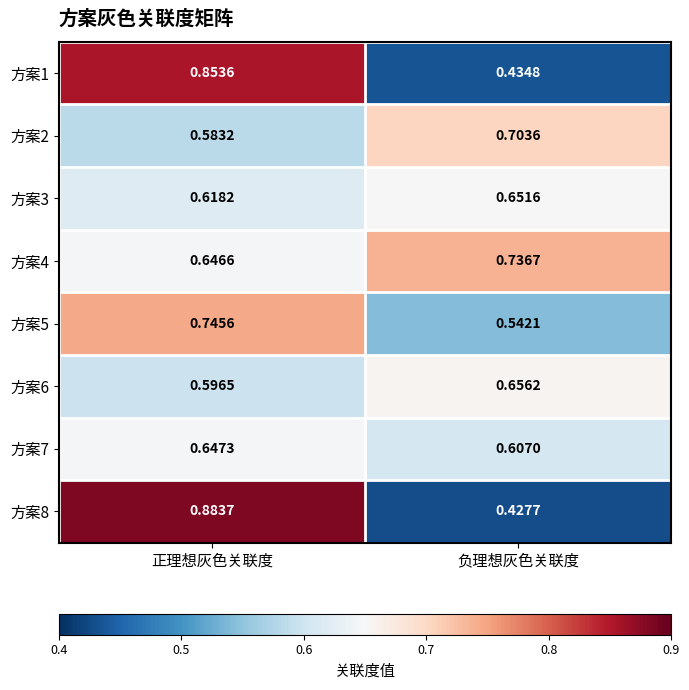

At which label is 方案7 closest to 0?

负理想灰色关联度